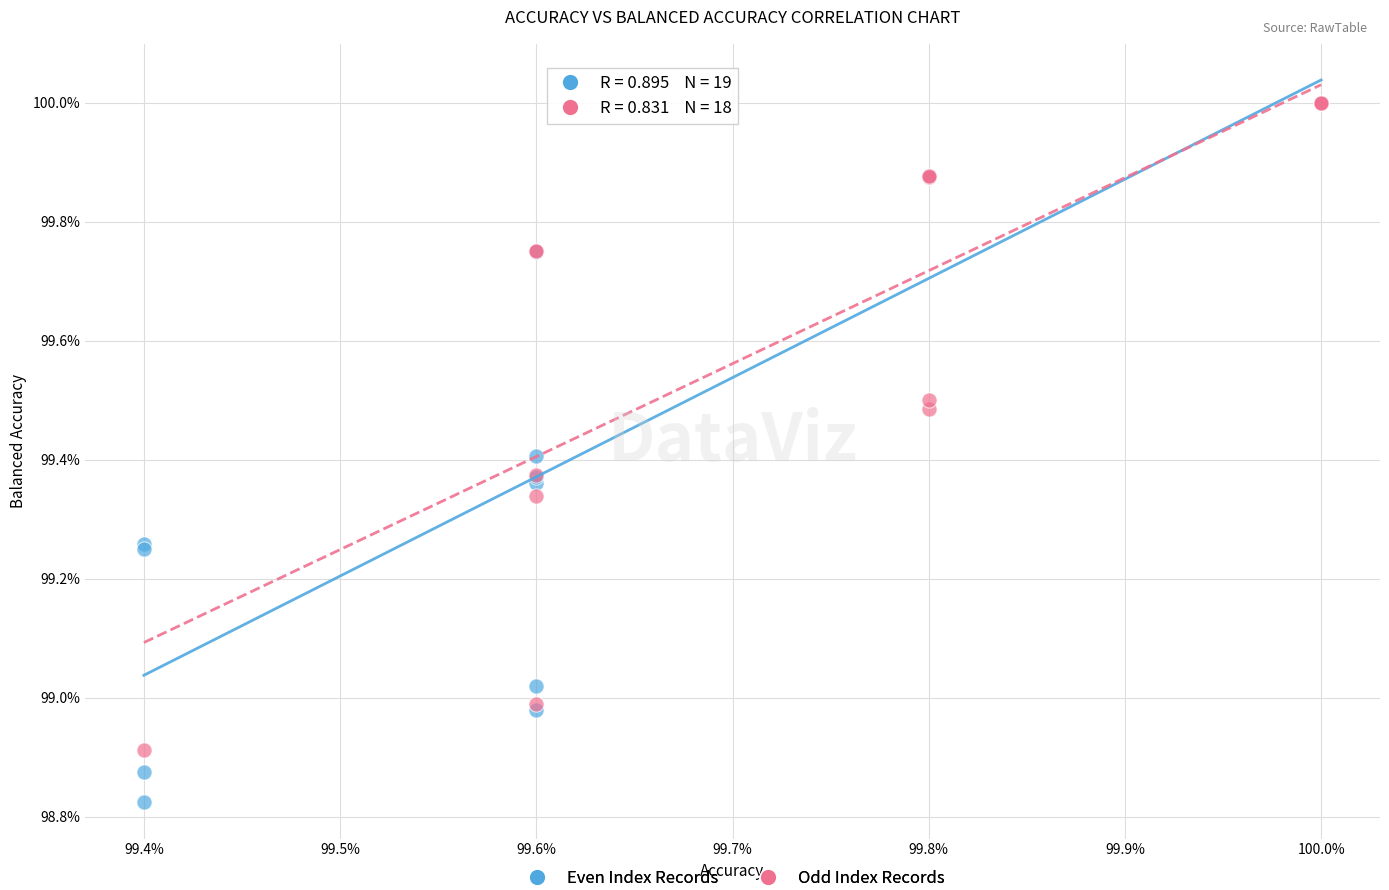

Which series has the widest spread of Y values?

Even Index Records